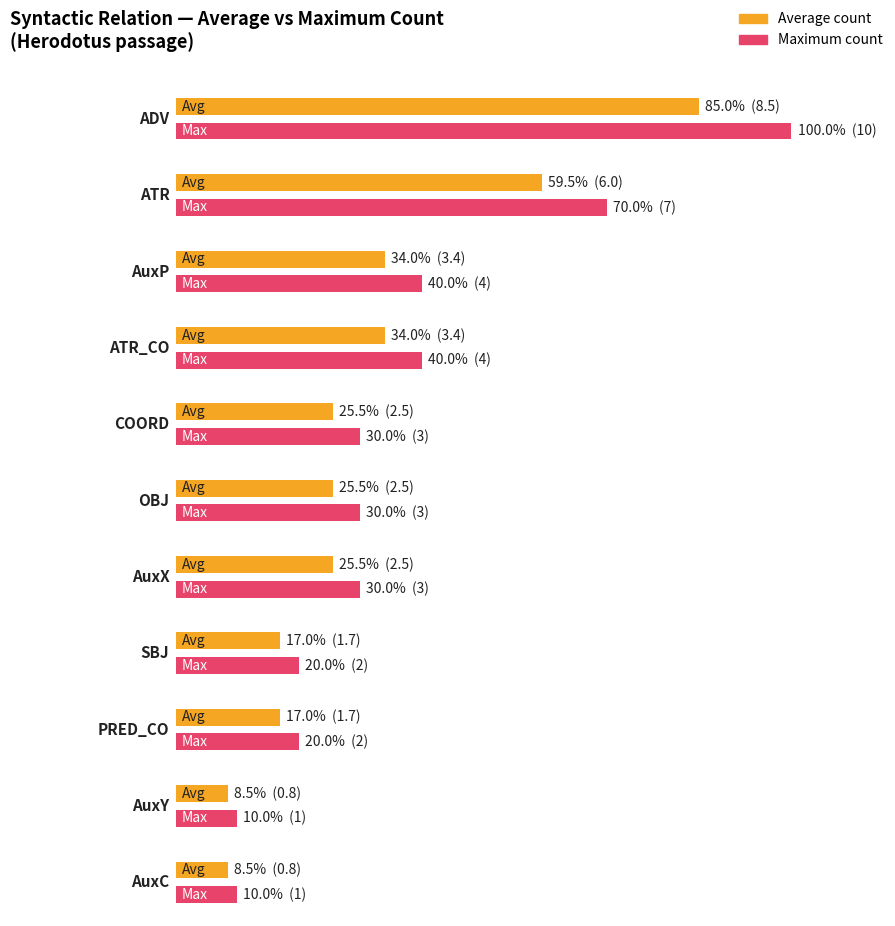

The chart shows a value of 15 at ADV. True or false?

False